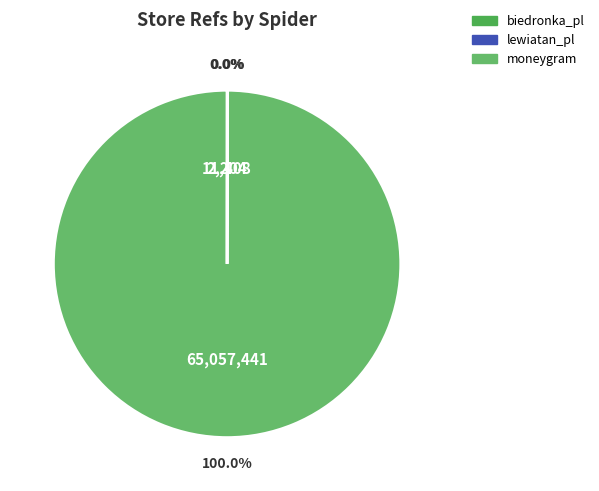

Which has a higher value, lewiatan_pl or biedronka_pl?

lewiatan_pl